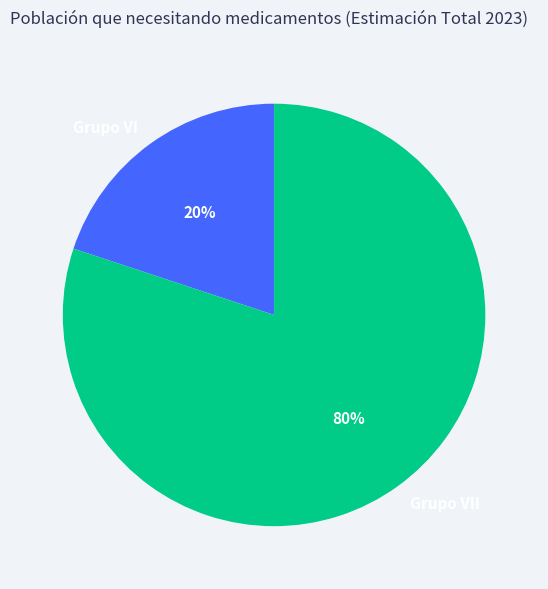

How many slices are in this pie chart?

2